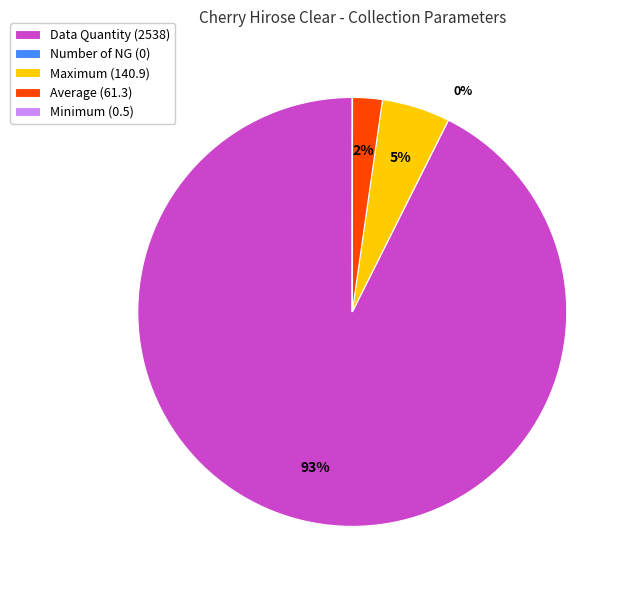

Which has a higher value, Maximum or Data Quantity?

Data Quantity